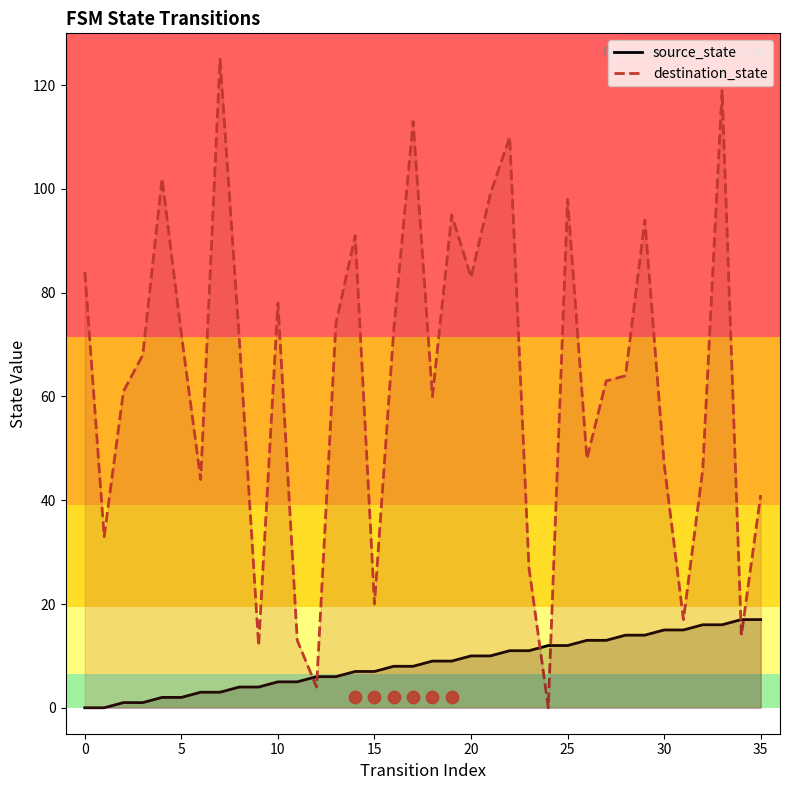

Which series reaches the minimum Y coordinate?

source_state